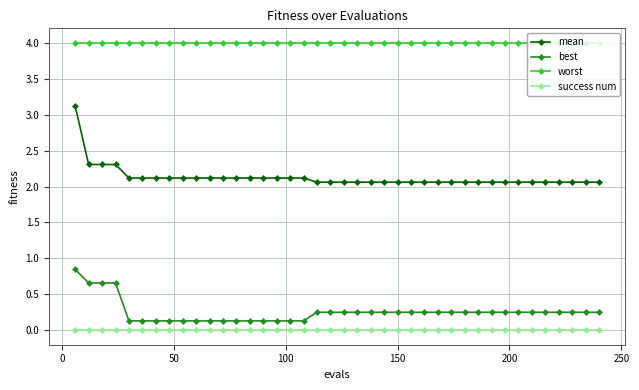

List the series in order of their peak value, highest first.

worst, mean, best, success num